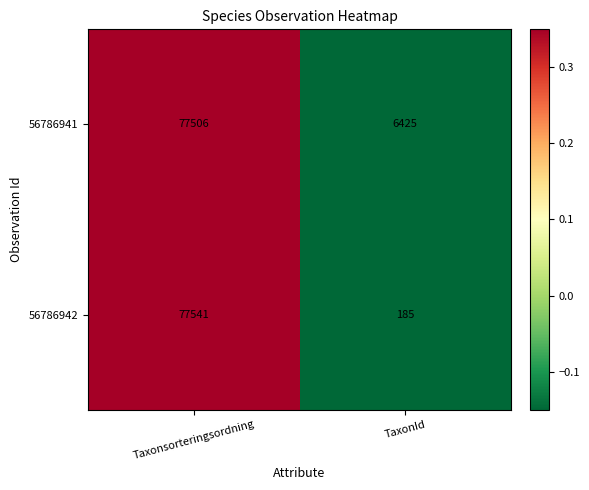

Count the number of data series in this chart.

2